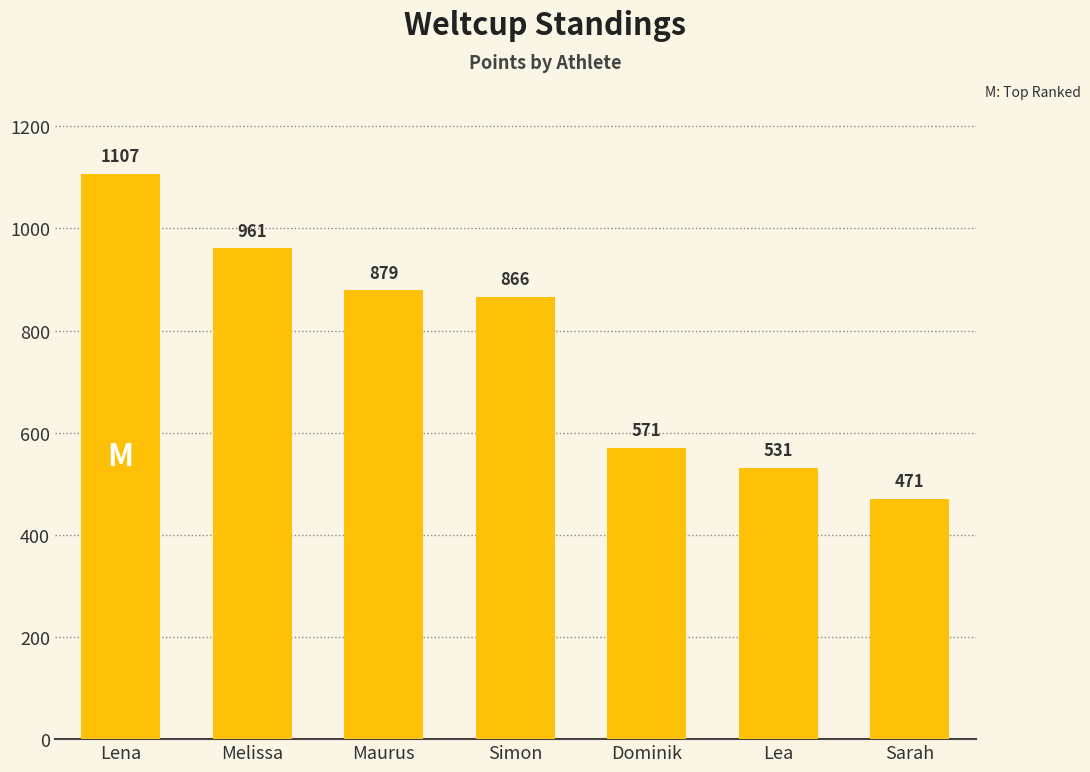

What is the label of the 1st bar from the left?

Lena